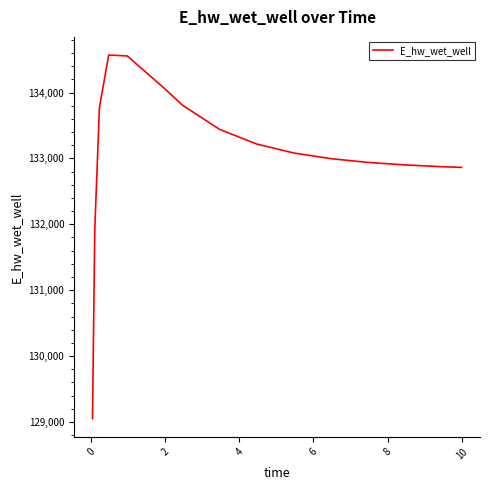

What is the difference between the second highest and second lowest values?

2628.0